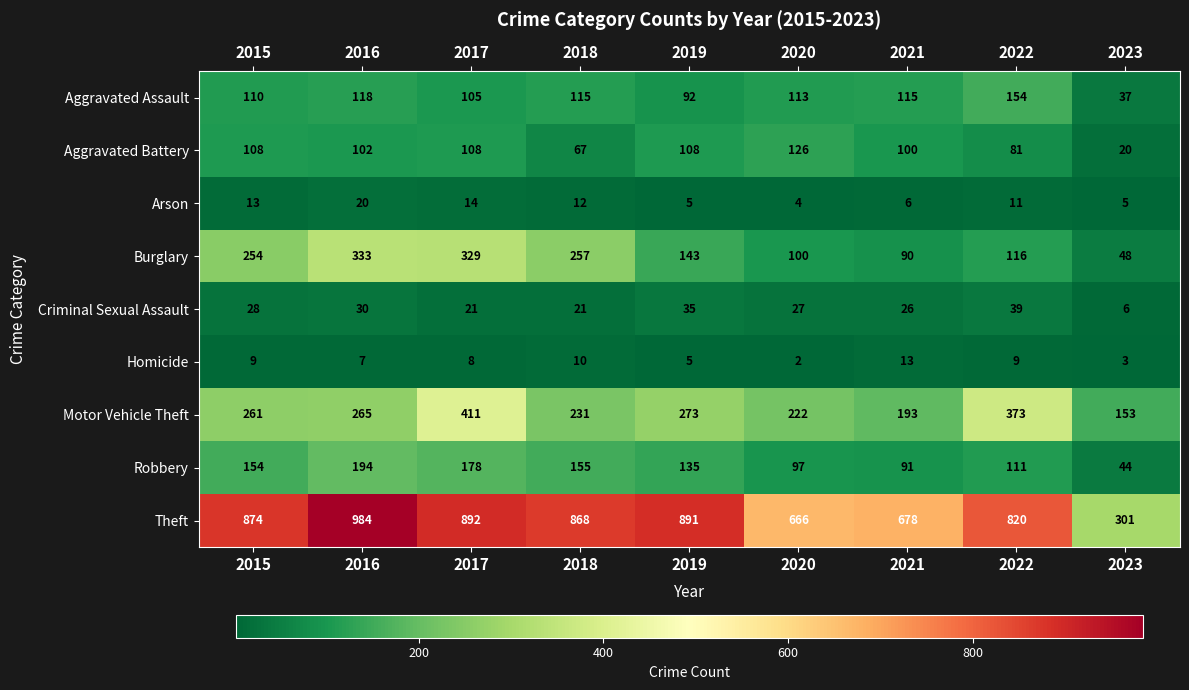

Where is Robbery nearest to the value 119?

2022